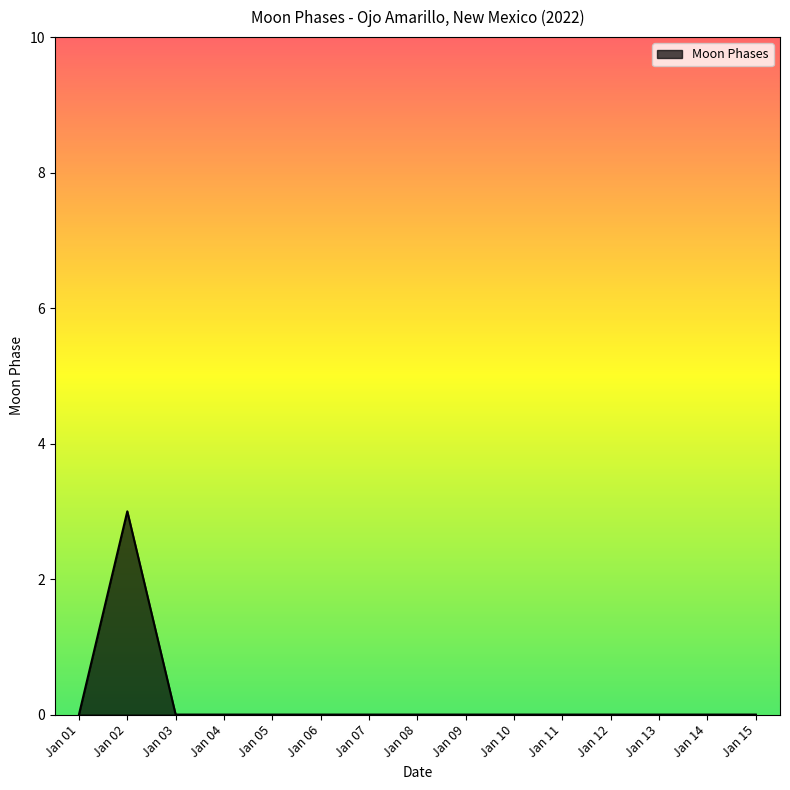

What is the difference between the maximum and minimum values?

3